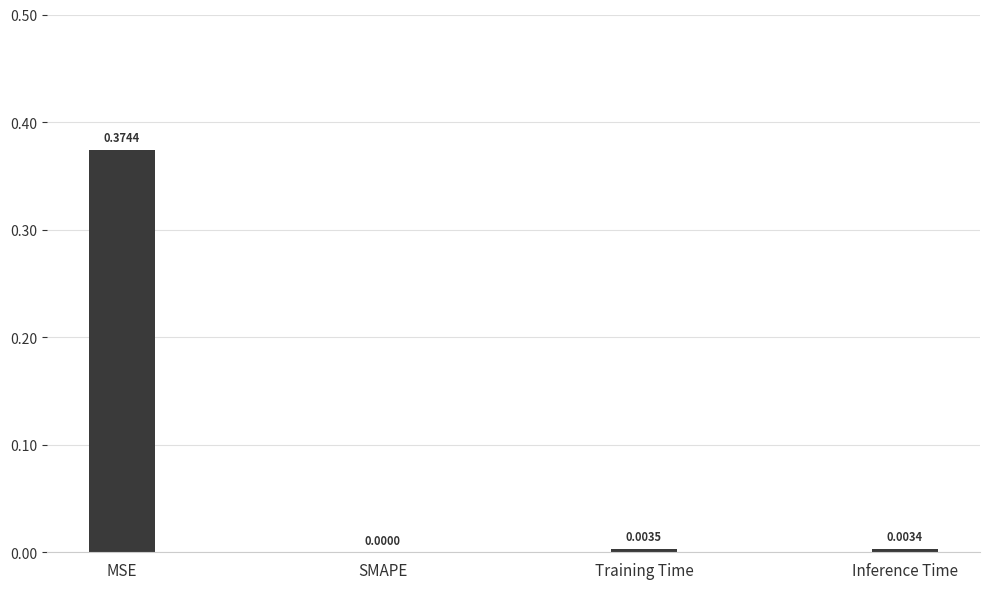

What is the change in value from MSE to Training Time?

-0.4